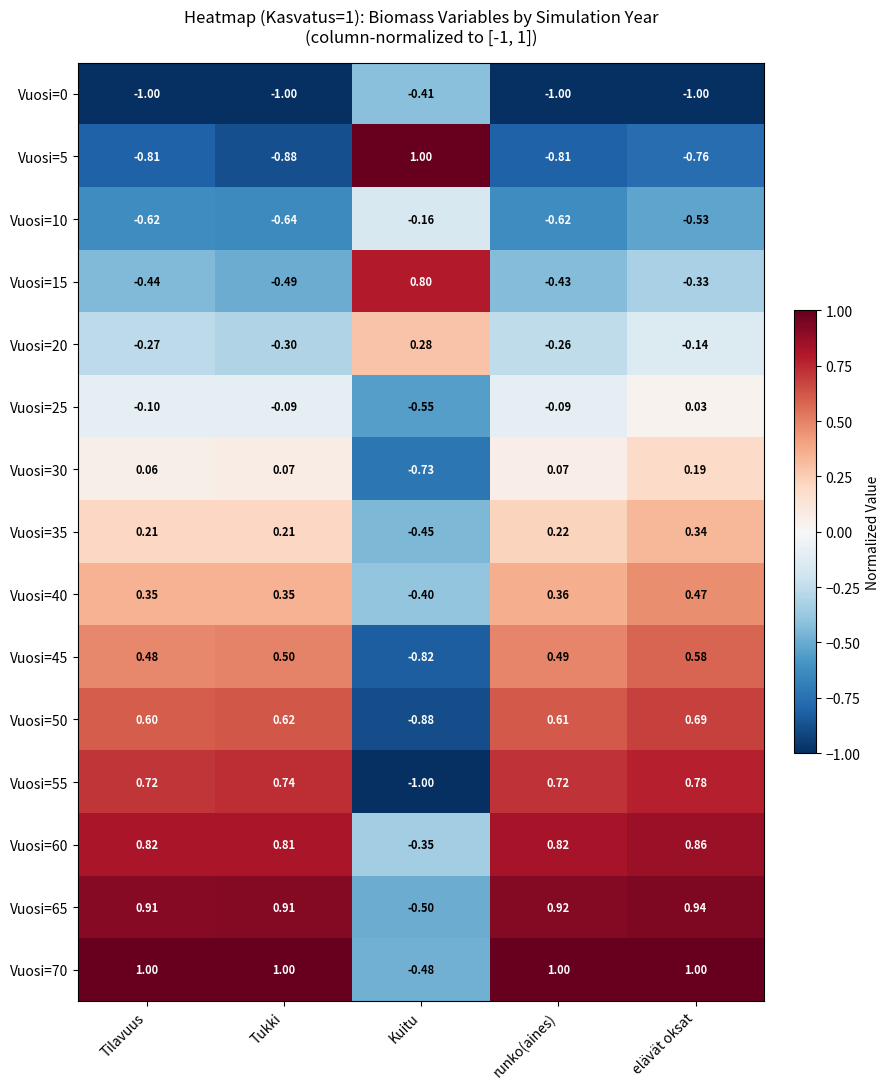

Is the value of Vuosi=45 at runko(aines) greater than the value of Vuosi=30 at Tukki?

Yes